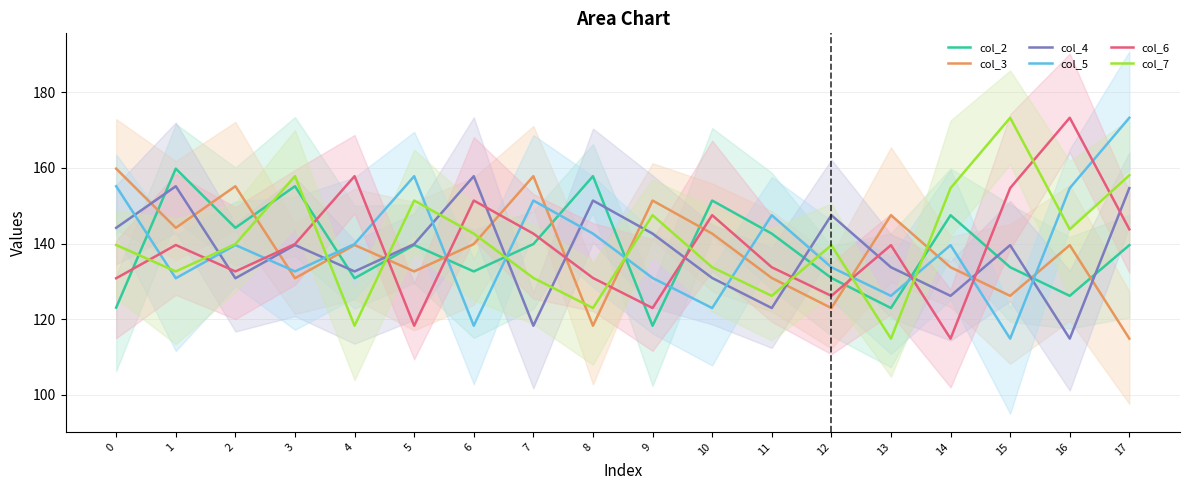

What is the sum of the col_6 values at 12 and 11?

259.9